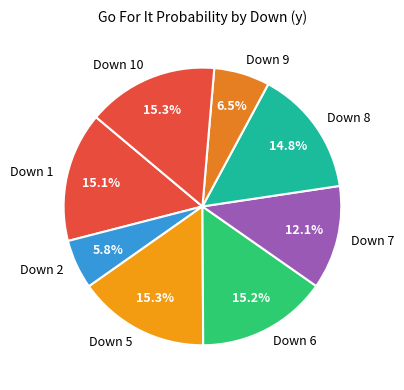

What is the total percentage of Down 10 and Down 1?

30.4%